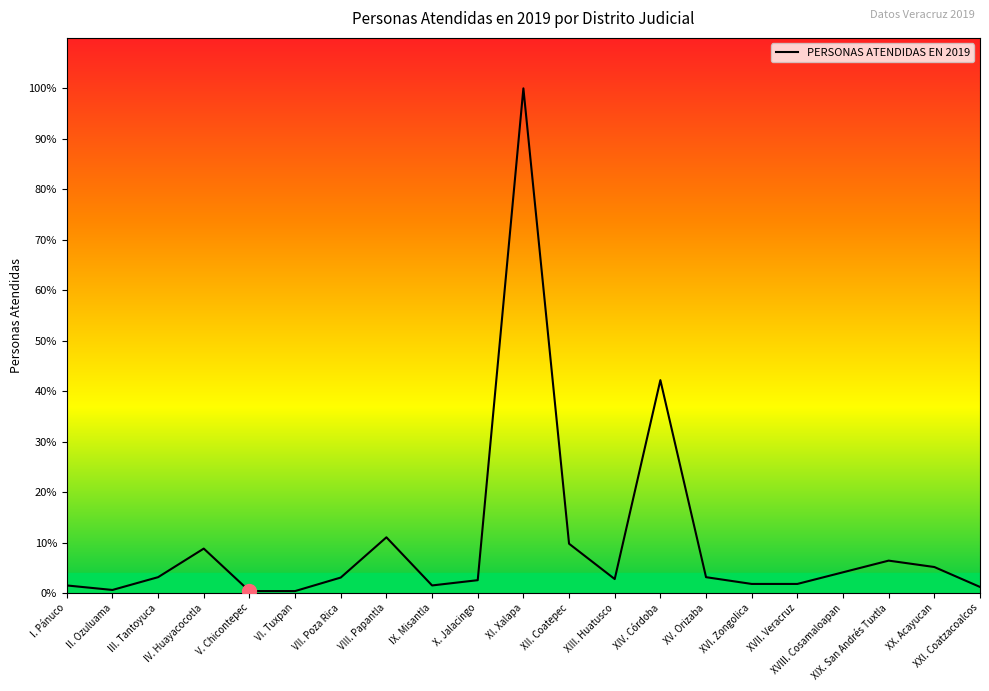

True or false: there are more than 2 points higher than both neighbors.

True